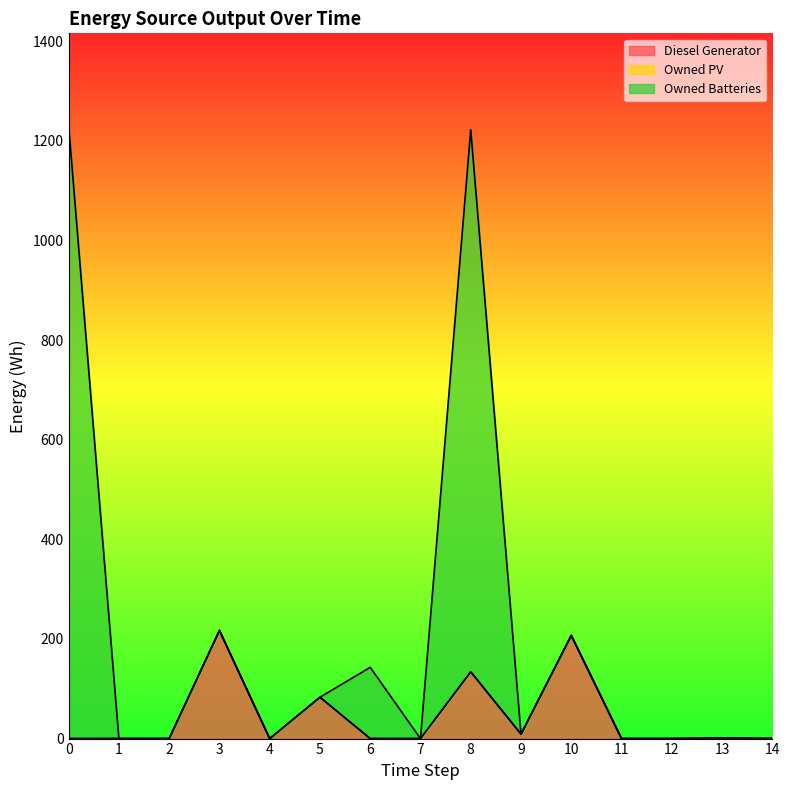

List the series in order of their overall mean, highest first.

Owned Batteries, Diesel Generator